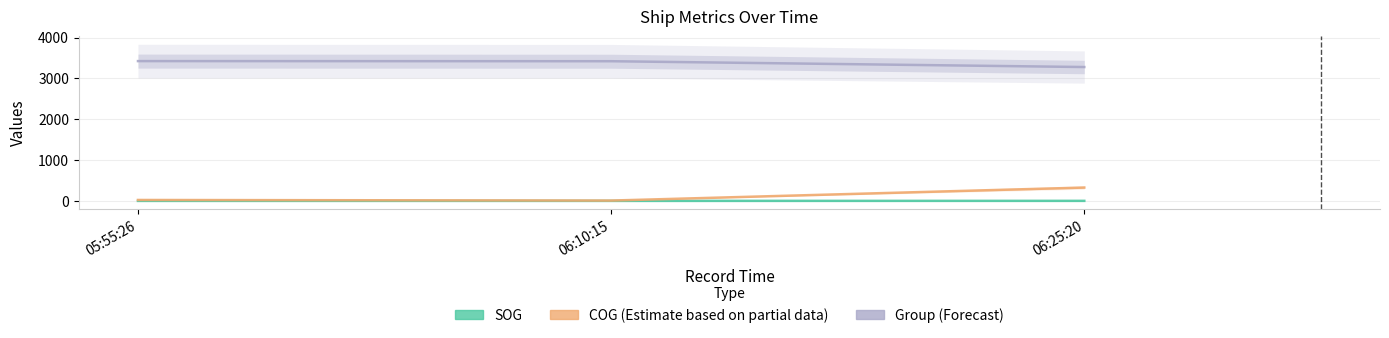

Does the chart have visible grid lines?

Yes